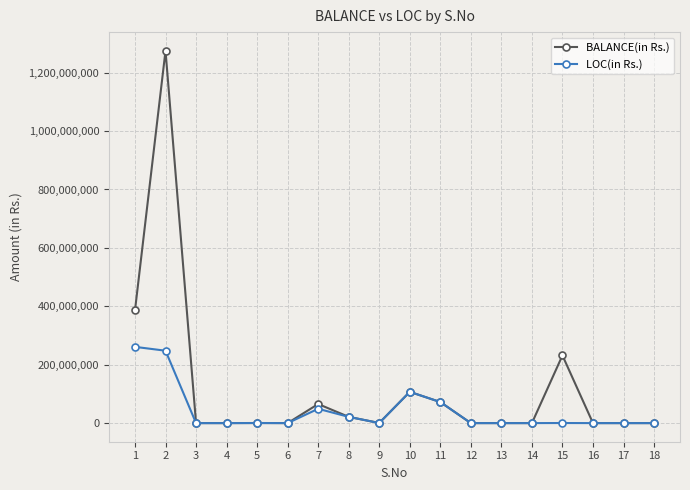

Which series has the largest total across all categories?

BALANCE(in Rs.)